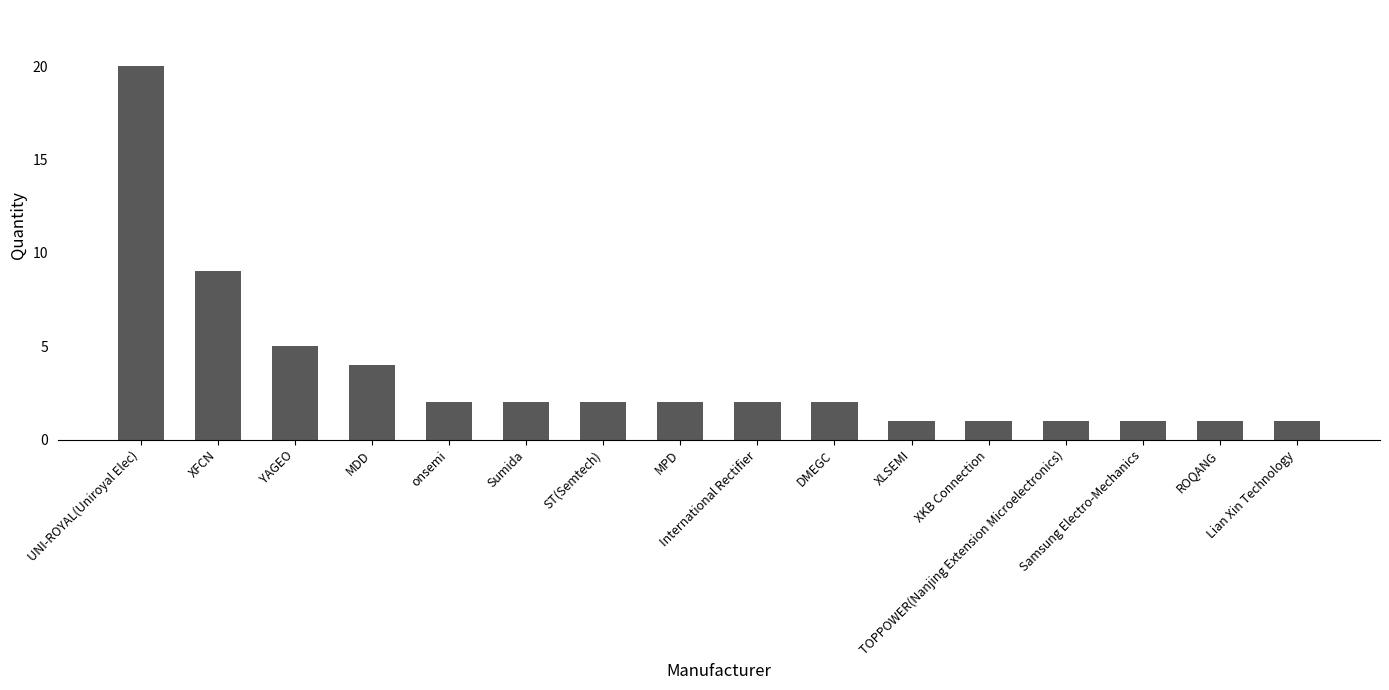

What is the greatest value displayed?

20